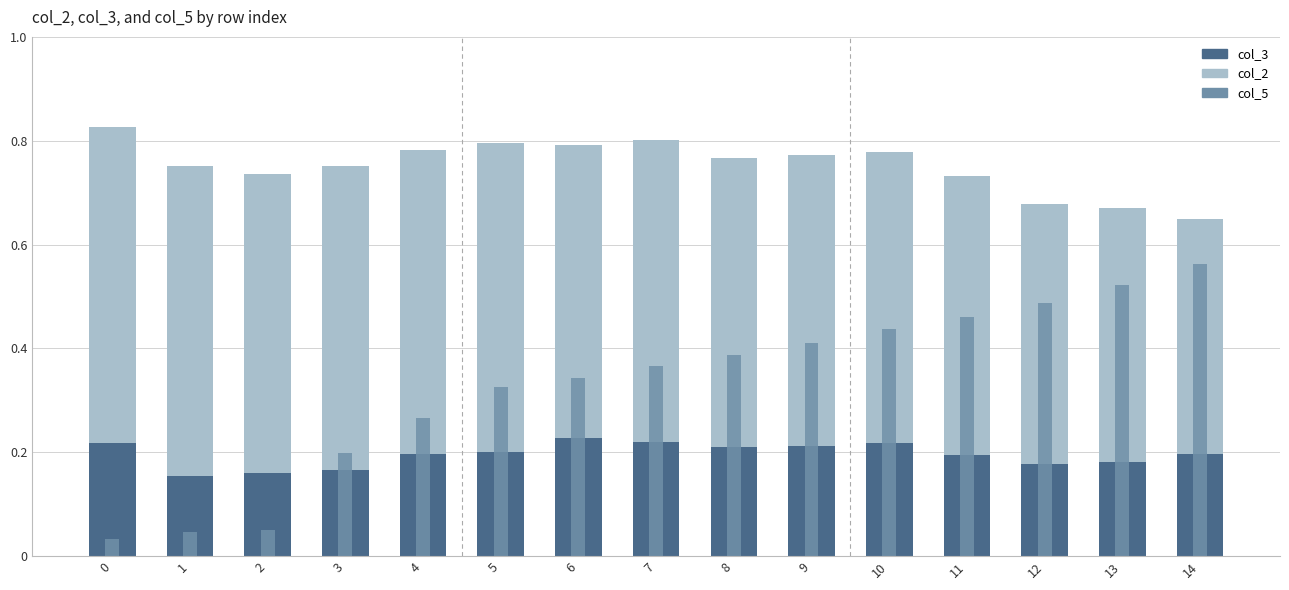

Reading left to right, what are all the values shown in this chart?

col_3: 0=0.2	1=0.2	2=0.2	3=0.2	4=0.2	5=0.2	6=0.2	7=0.2	8=0.2	9=0.2	10=0.2	11=0.2	12=0.2	13=0.2	14=0.2
col_2: 0=0.6	1=0.6	2=0.6	3=0.6	4=0.6	5=0.6	6=0.6	7=0.6	8=0.6	9=0.6	10=0.6	11=0.5	12=0.5	13=0.5	14=0.5
col_5: 0=0.0	1=0.0	2=0.1	3=0.2	4=0.3	5=0.3	6=0.3	7=0.4	8=0.4	9=0.4	10=0.4	11=0.5	12=0.5	13=0.5	14=0.6